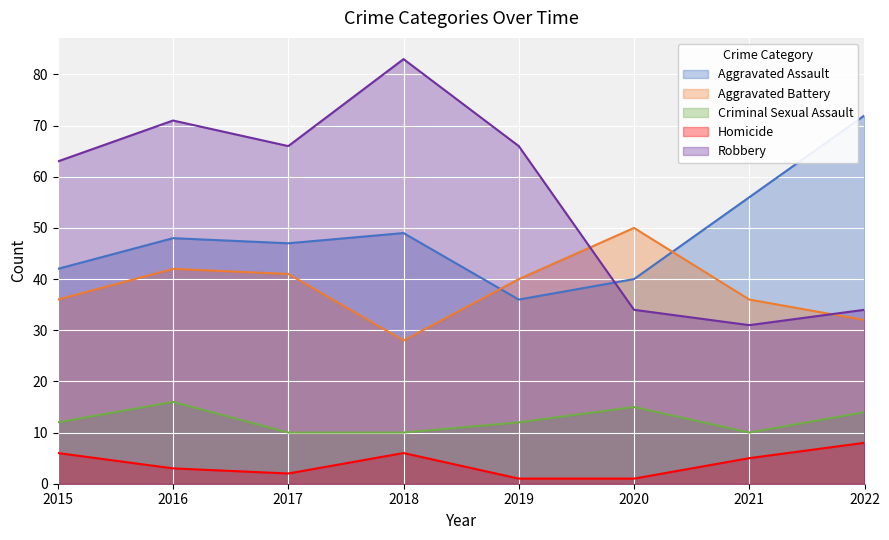

Which category has the highest value in the Robbery series?

2018